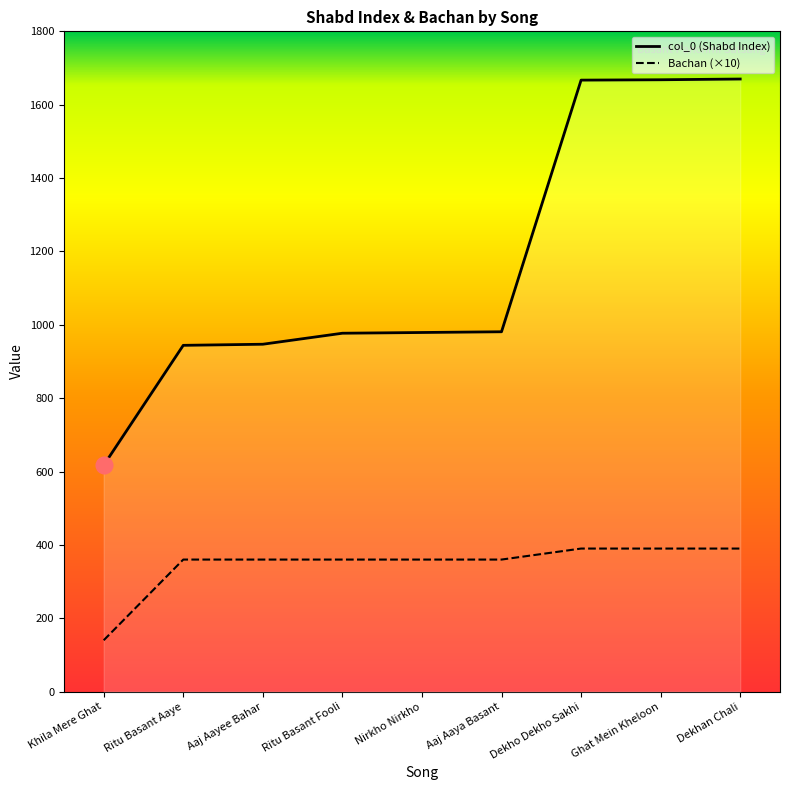

Which series has the largest range (max minus min)?

col_0